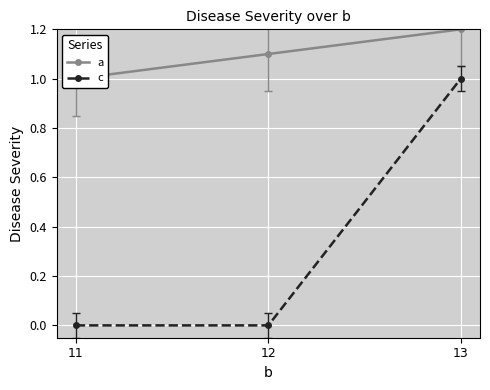

At which category does the chart reach its minimum across all series?

11